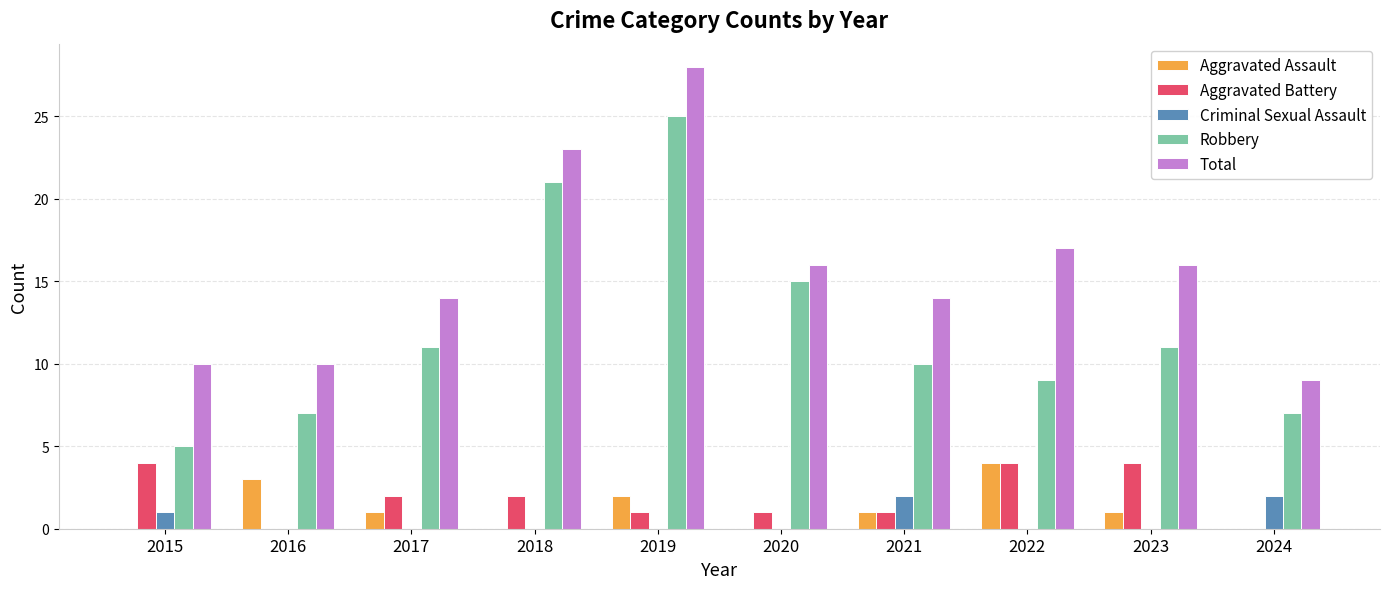

Which category has the highest value across all series?

2019